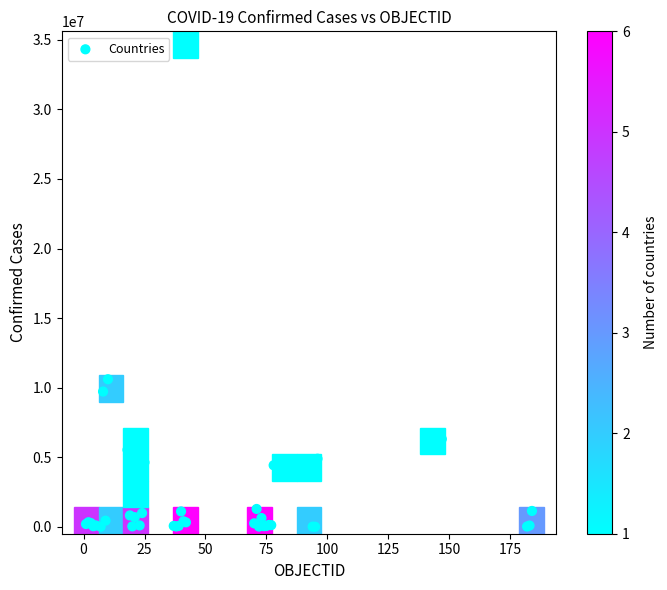

What Y value in the scatter plot is closest to 17556441?

10606465